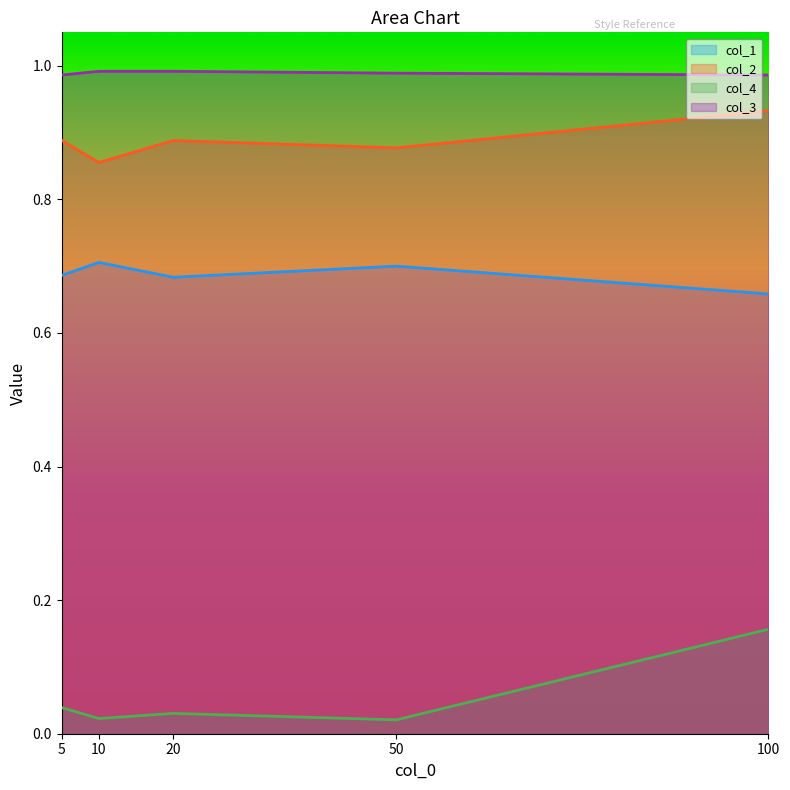

What is the difference between the highest and lowest values at 20?

1.0